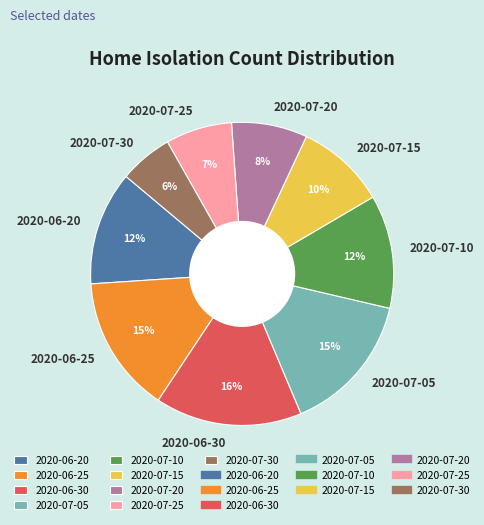

What percentage is the 2020-06-30 slice, to the nearest percent?

16%